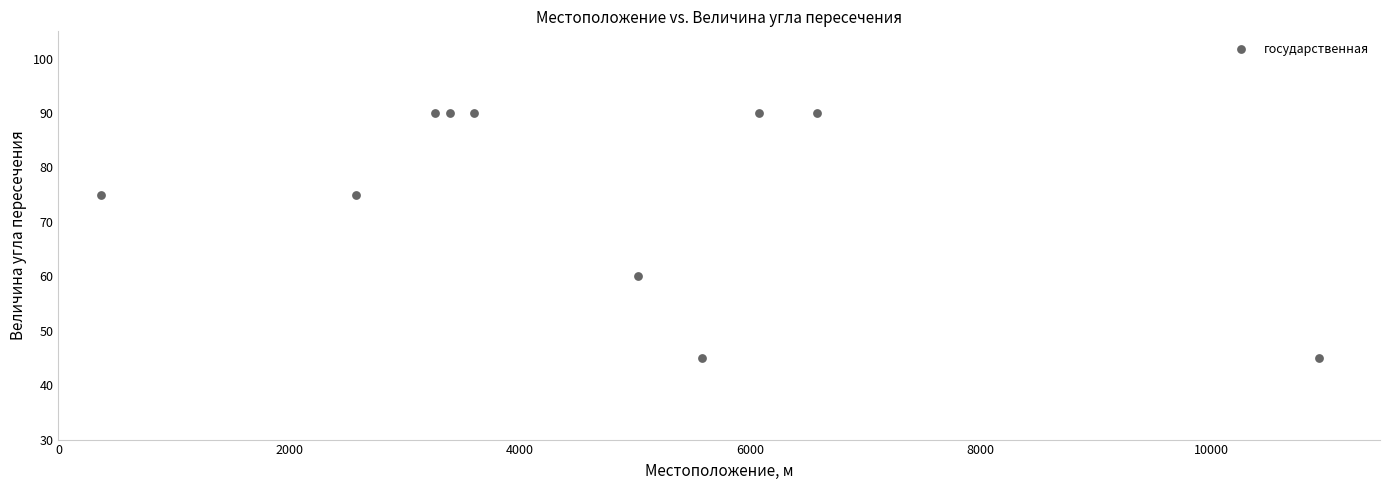

What Y value in the scatter plot is closest to 67?

60